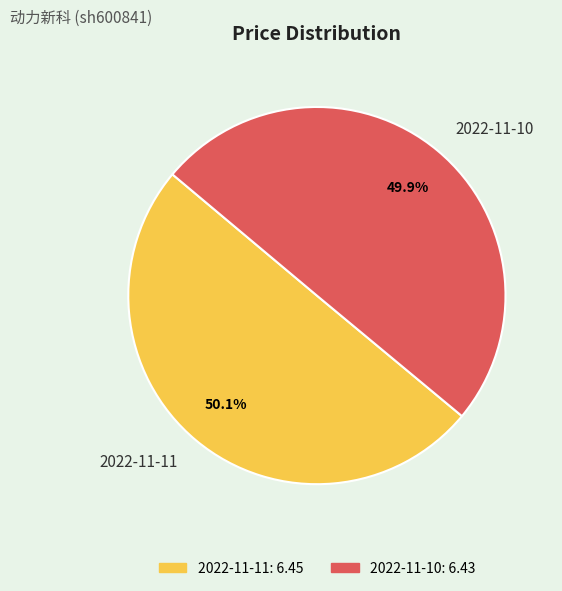

To the nearest percent, what portion does 2022-11-11 represent?

50%